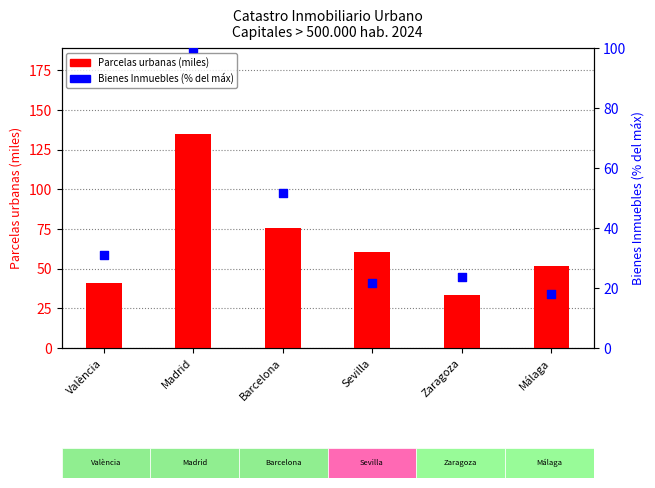

Which series has the largest Y range (max minus min)?

Parcelas urbanas (miles)